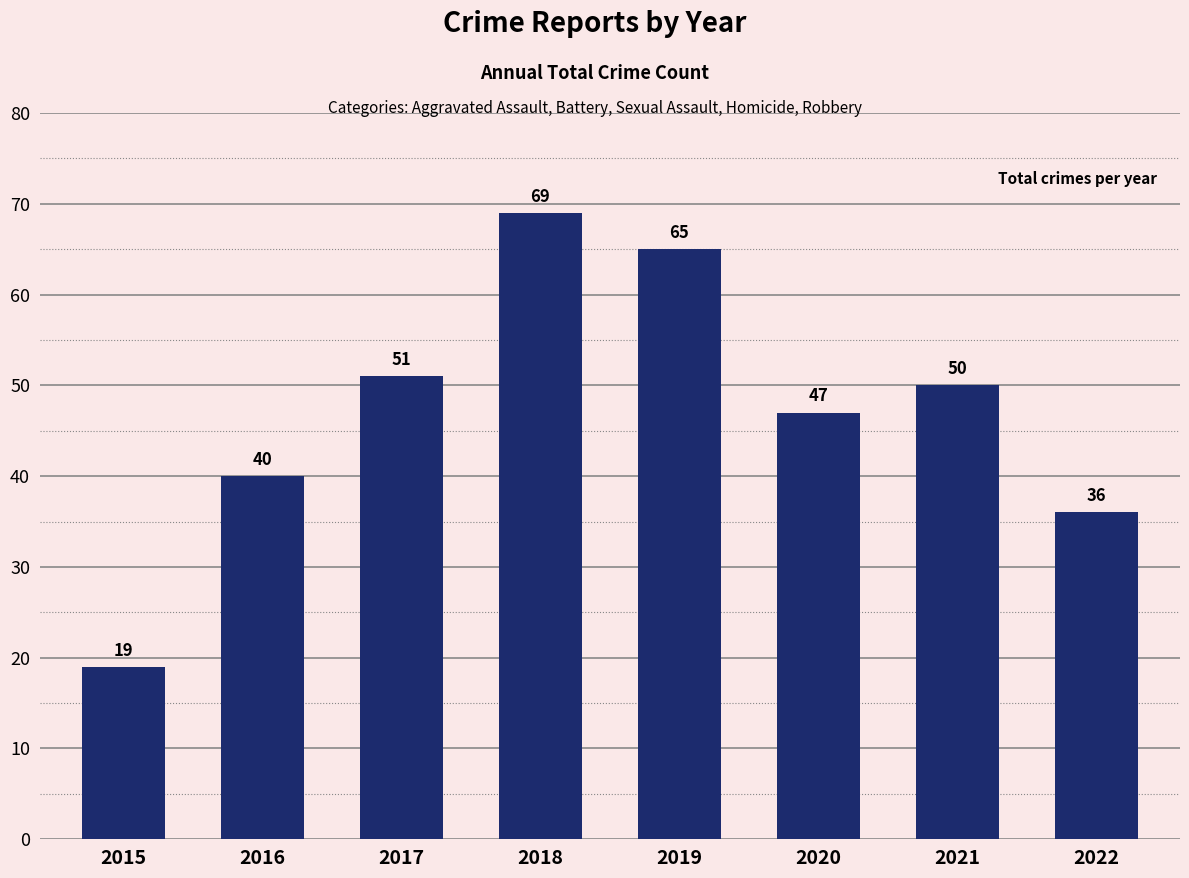

Reading right to left, extract all data points from this chart.

36	50	47	65	69	51	40	19